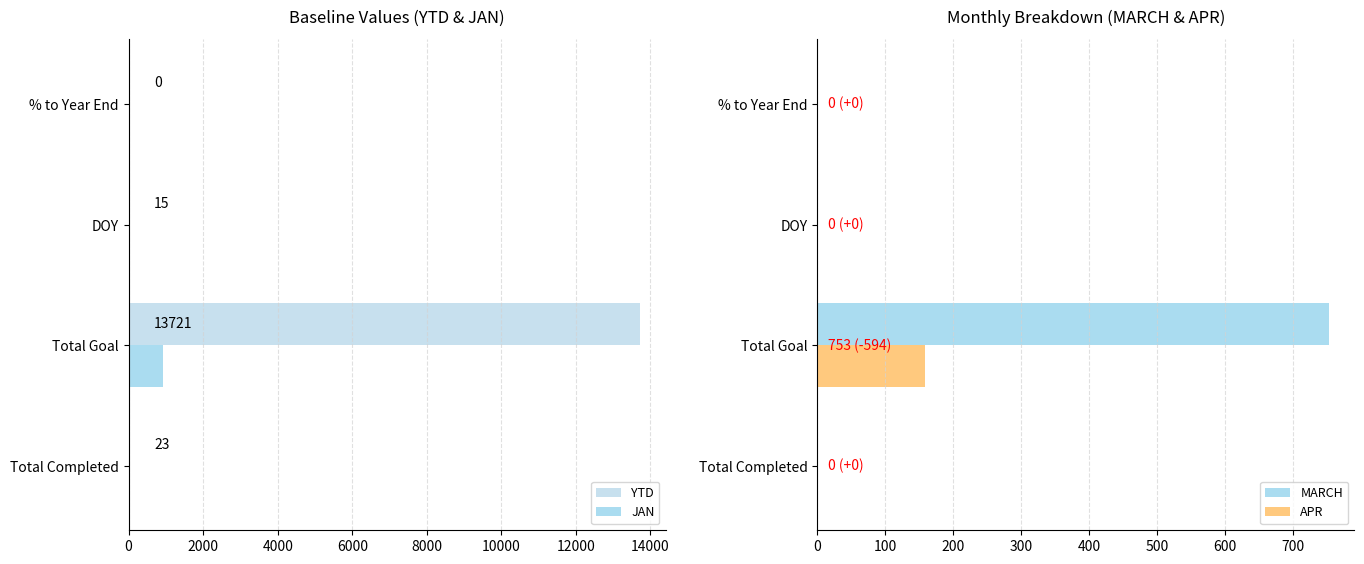

What is the difference between the maximum and minimum values in the JAN series?

921